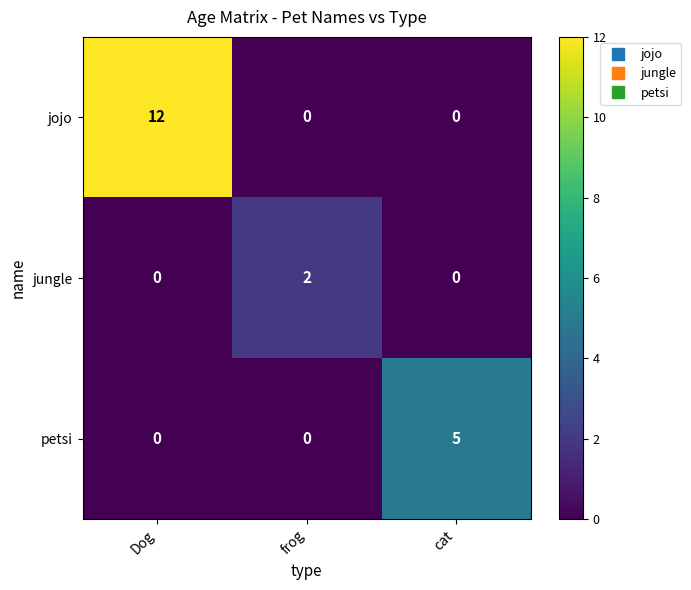

How many distinct data groups are displayed?

3